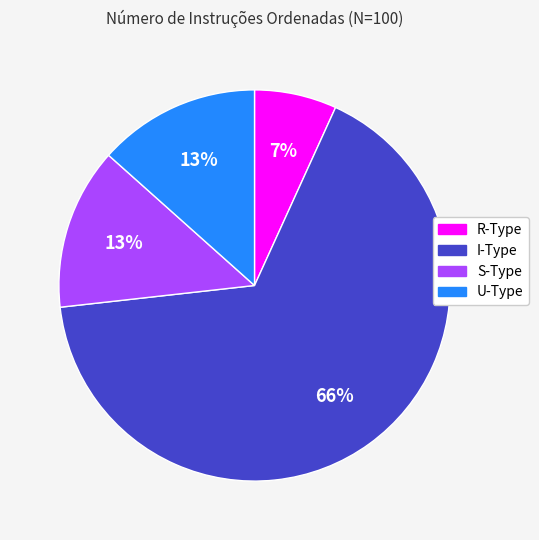

Is the sum of R-Type and S-Type greater than half?

No